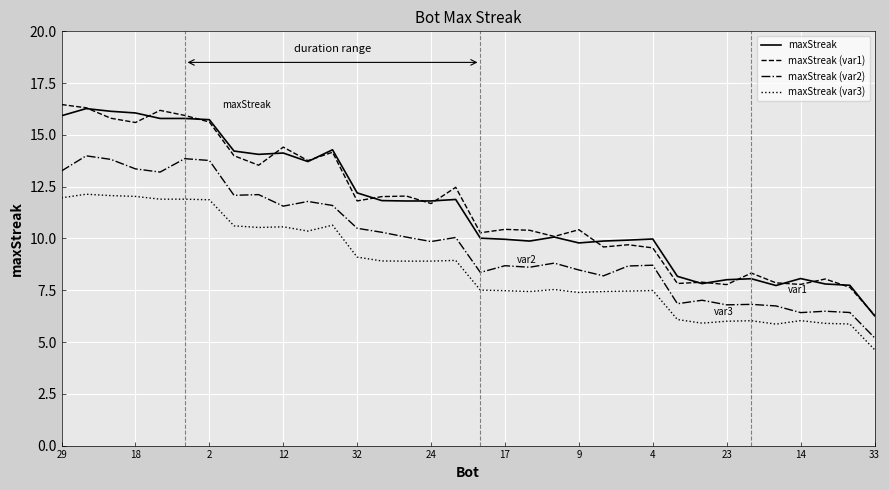

Rank the series by their maximum value, from lowest to highest.

maxStreak (var3), maxStreak (var2), maxStreak, maxStreak (var1)